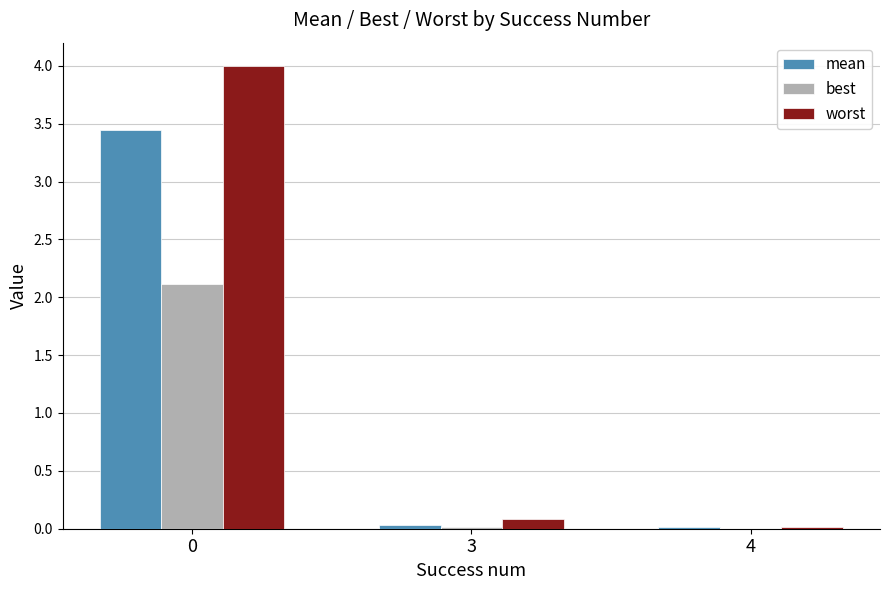

How many groups of bars are there?

3